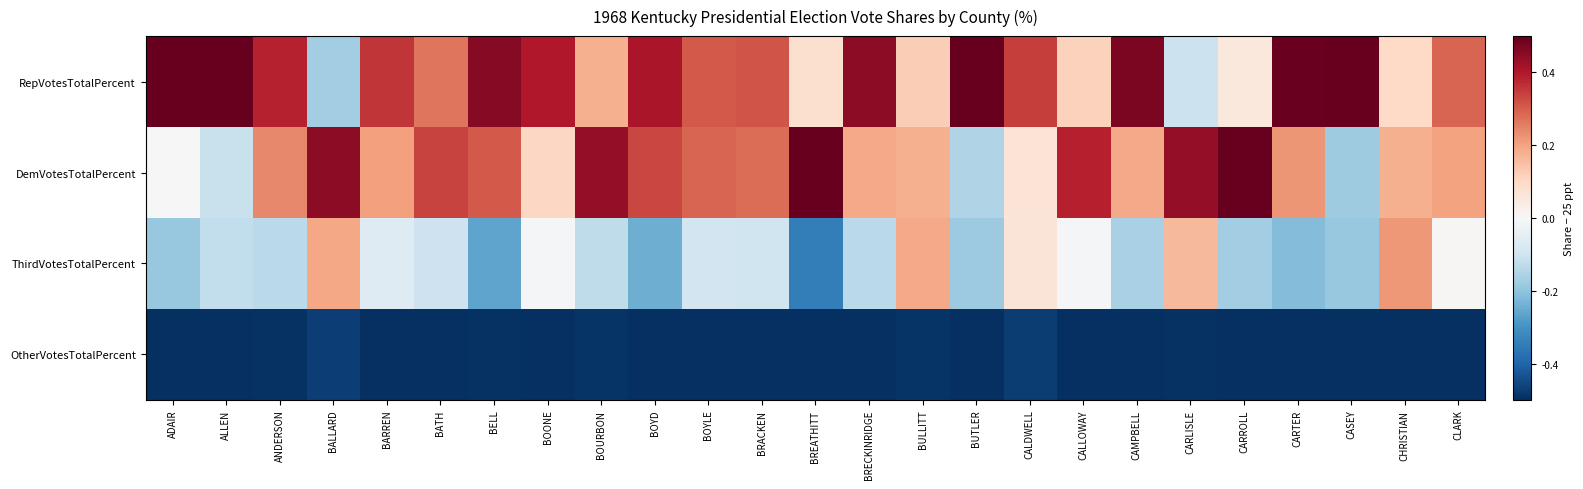

How many series are shown in this chart?

4